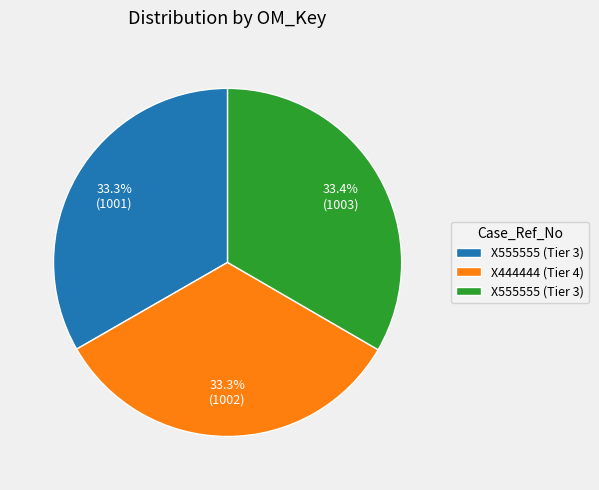

Is there any slice that represents more than half of the pie?

No